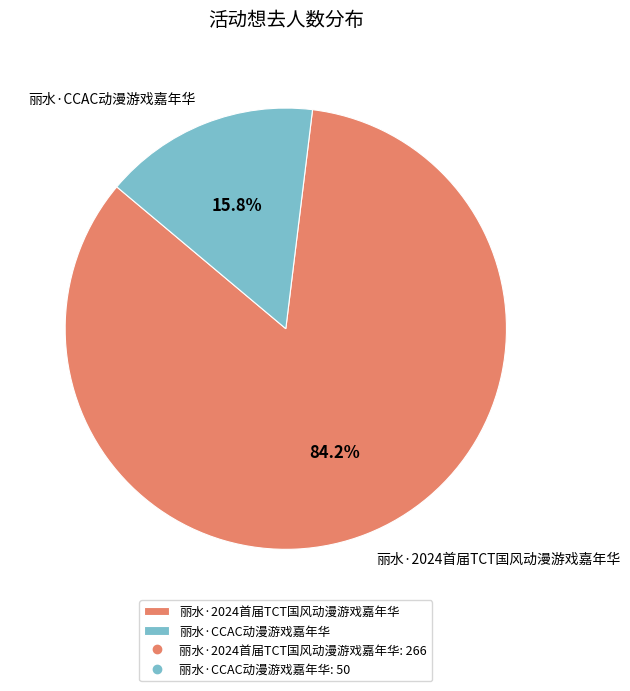

Does any single category account for the majority?

Yes